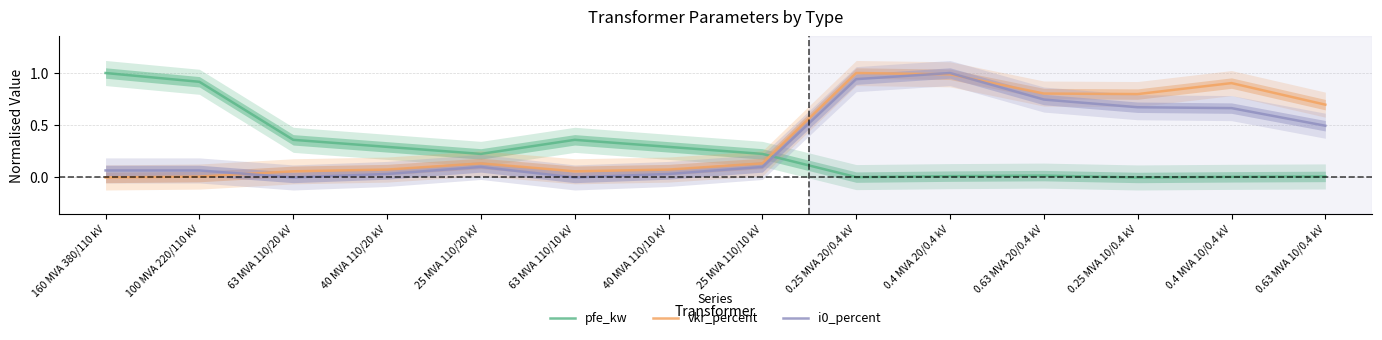

List the series in order of their peak value, lowest first.

pfe_kw, vkr_percent, i0_percent